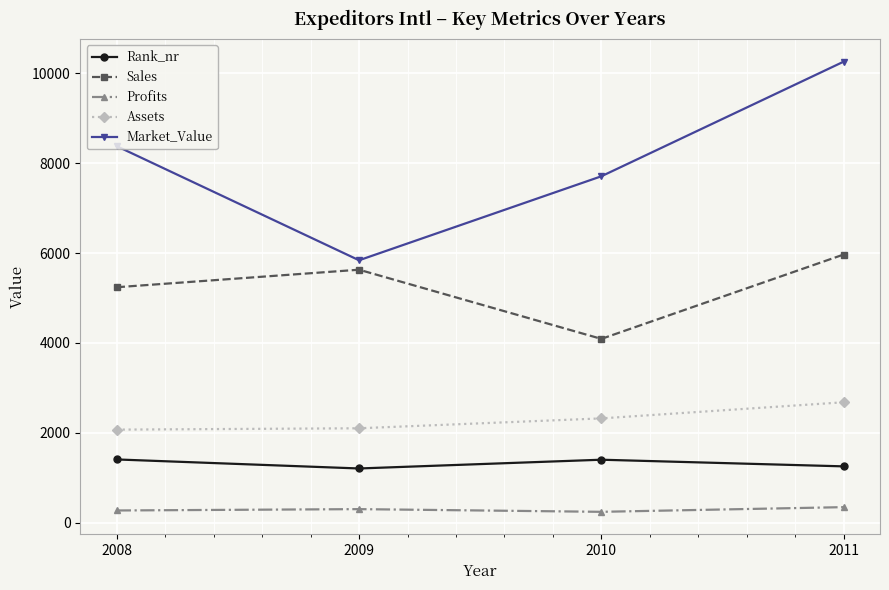

What is the sum of all Sales values?

20928.0